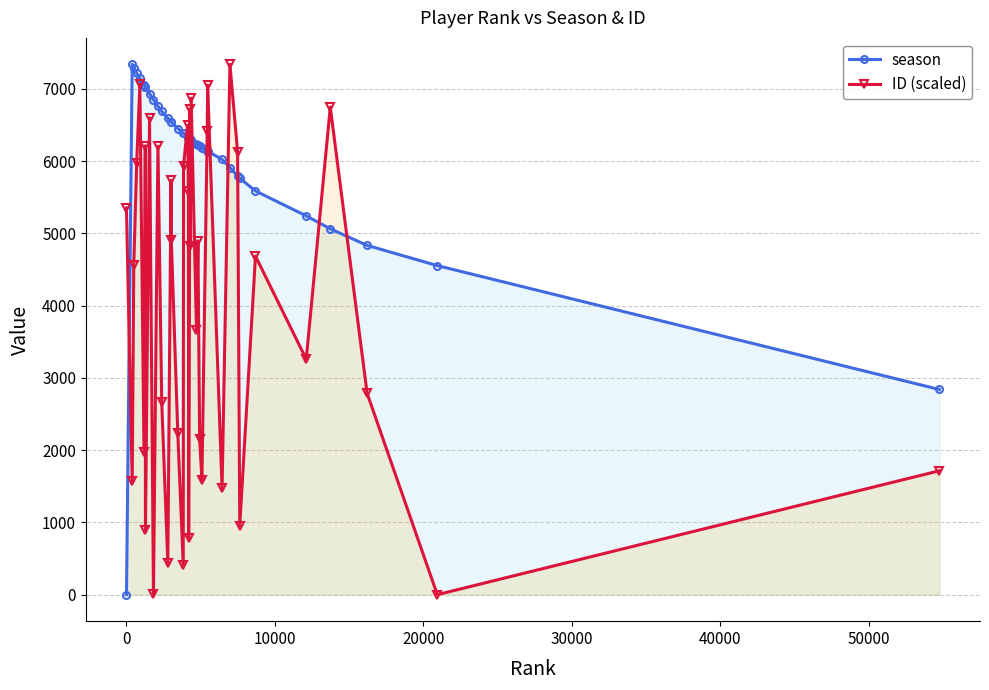

Which series has the largest range (max minus min)?

season